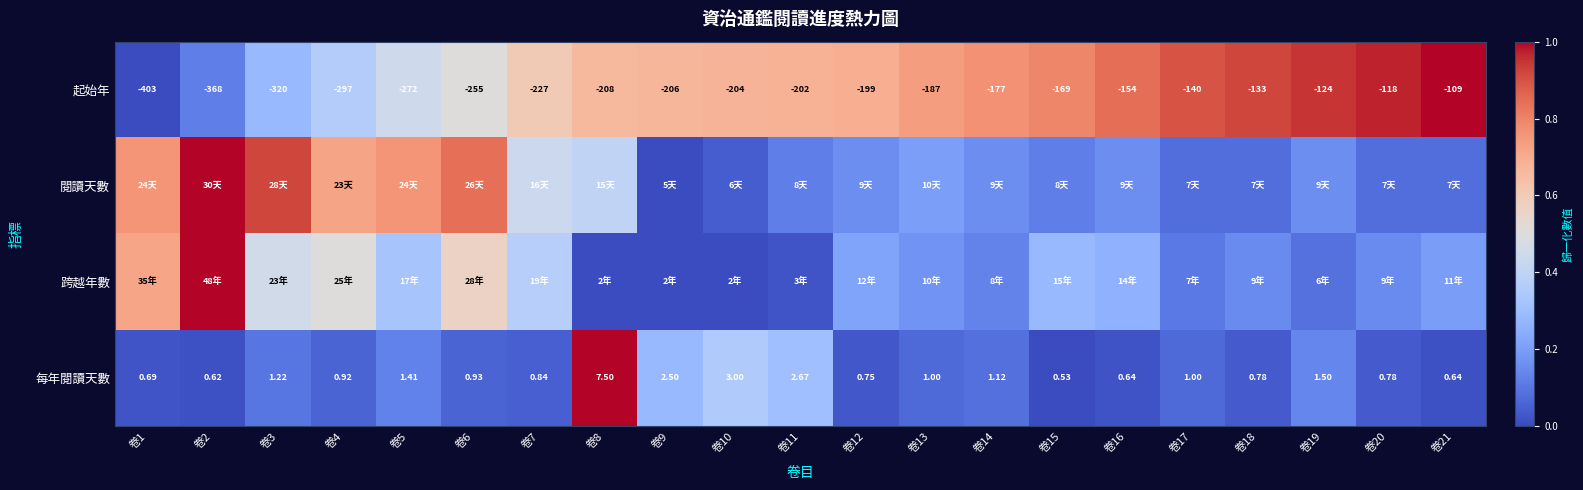

Is the value of 閱讀天數 at 卷18 greater than the value of 起始年 at 卷21?

No